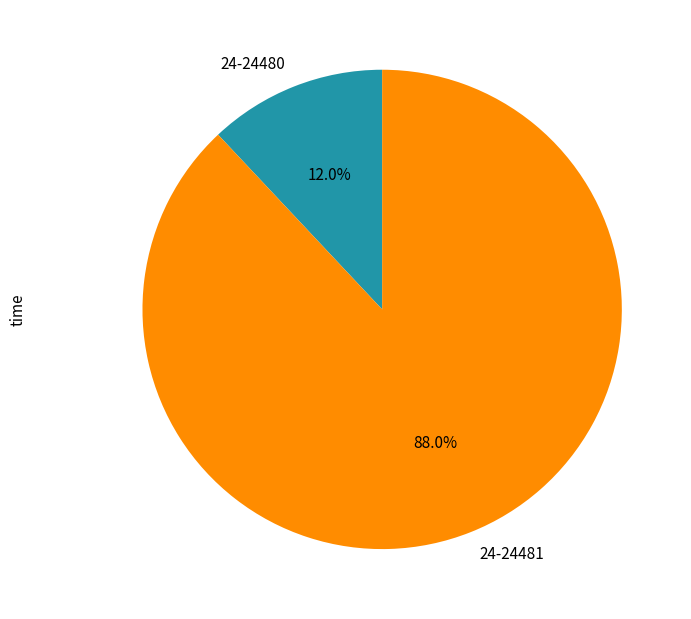

What percentage is the 24-24480 slice, to the nearest percent?

12%